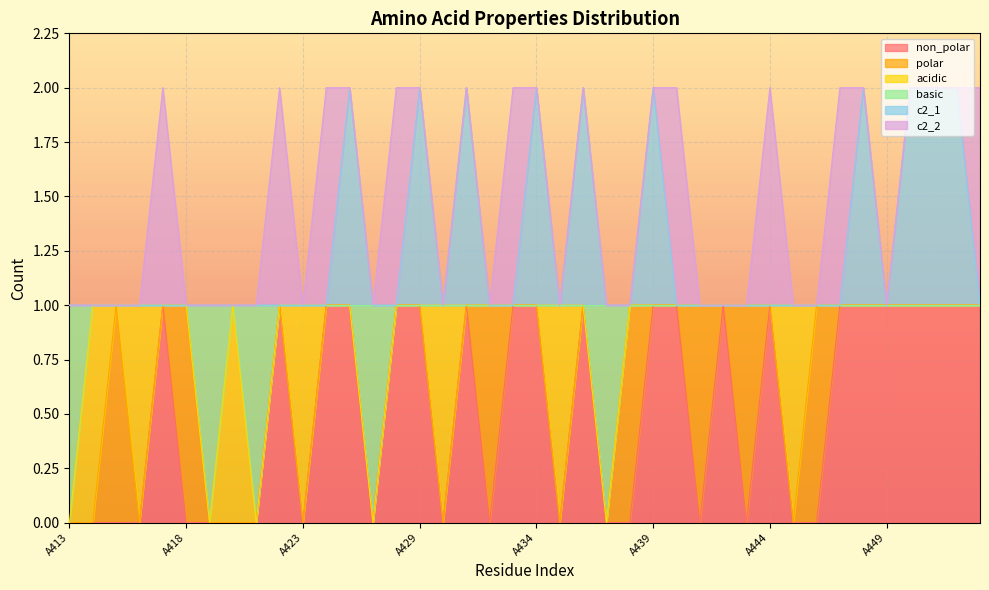

What value does the c2_1 series have at A441?

1